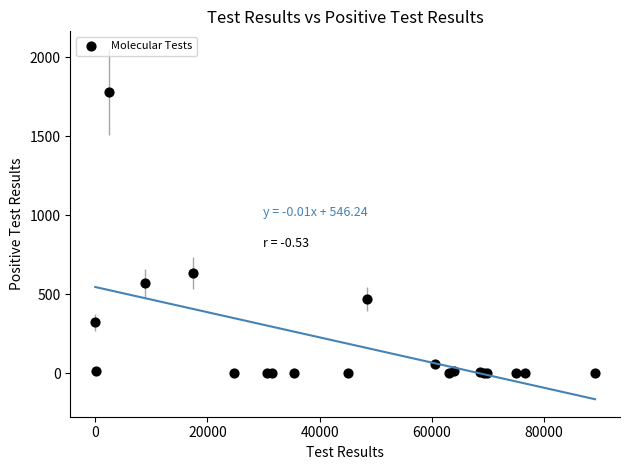

What Y value in the scatter plot is closest to 891?

637